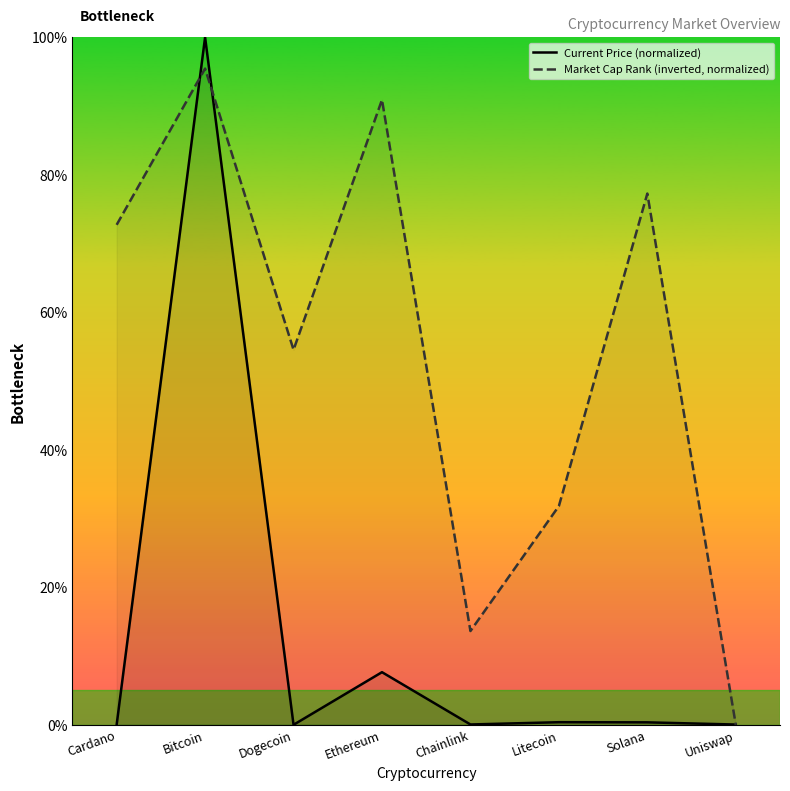

What is the sum of the Market Cap Rank (inverted, normalized) values at Dogecoin and Solana?

131.8